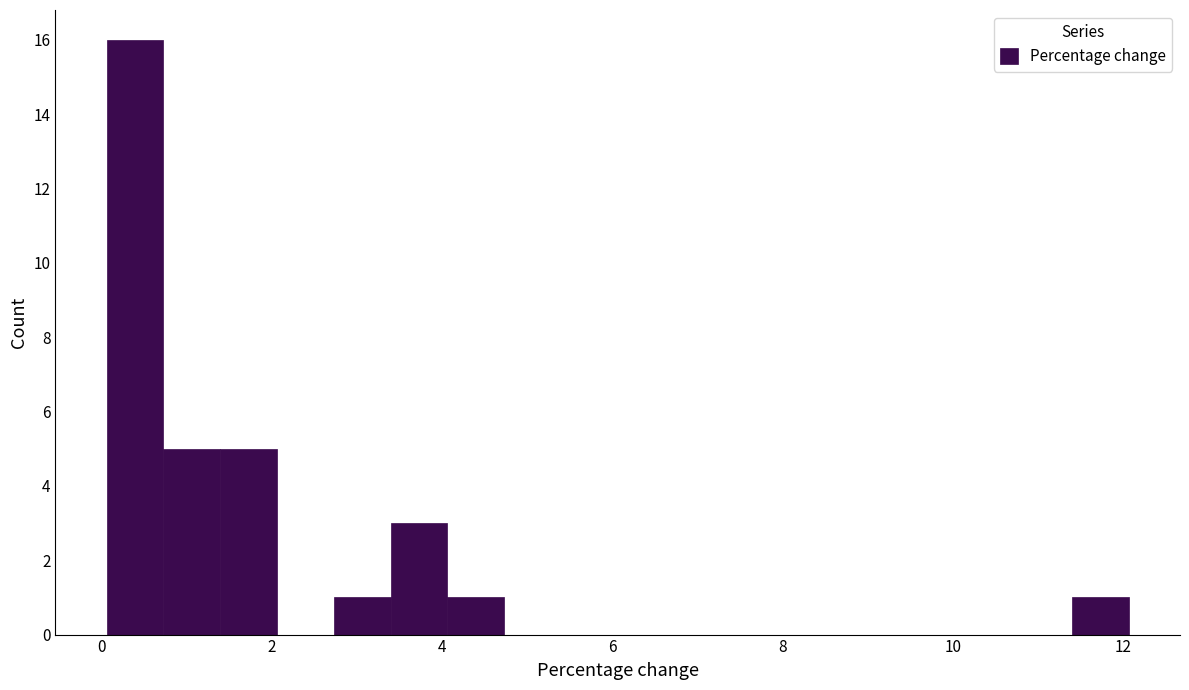

Around what value on the x-axis is the tallest bar? Give the approximate position of its centre, as read against the axis.

0.4